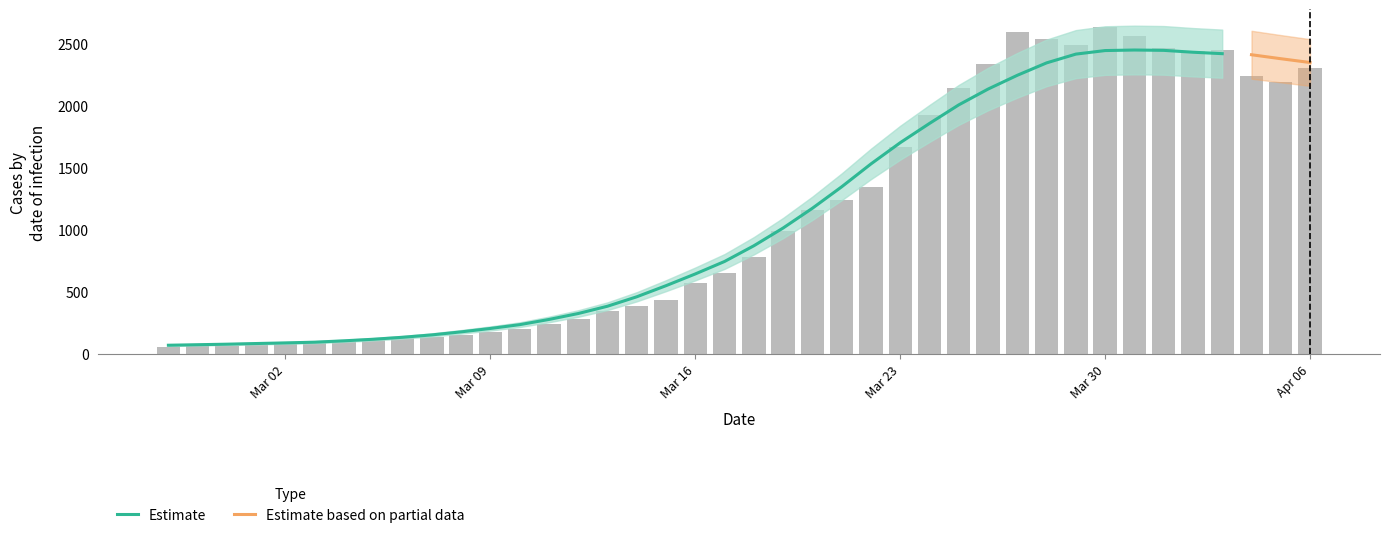

Rank the categories by value from lowest to highest.

2020-02-27, 2020-02-28, 2020-02-29, 2020-03-01, 2020-03-02, 2020-03-03, 2020-03-04, 2020-03-05, 2020-03-06, 2020-03-07, 2020-03-08, 2020-03-09, 2020-03-10, 2020-03-11, 2020-03-12, 2020-03-13, 2020-03-14, 2020-03-15, 2020-03-16, 2020-03-17, 2020-03-18, 2020-03-19, 2020-03-20, 2020-03-21, 2020-03-22, 2020-03-23, 2020-03-24, 2020-03-25, 2020-04-05, 2020-04-04, 2020-04-06, 2020-03-26, 2020-04-02, 2020-04-03, 2020-04-01, 2020-03-29, 2020-03-28, 2020-03-31, 2020-03-27, 2020-03-30